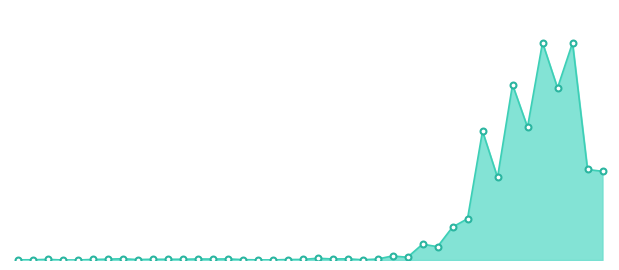

Is this an area chart (filled region under the line)?

Yes